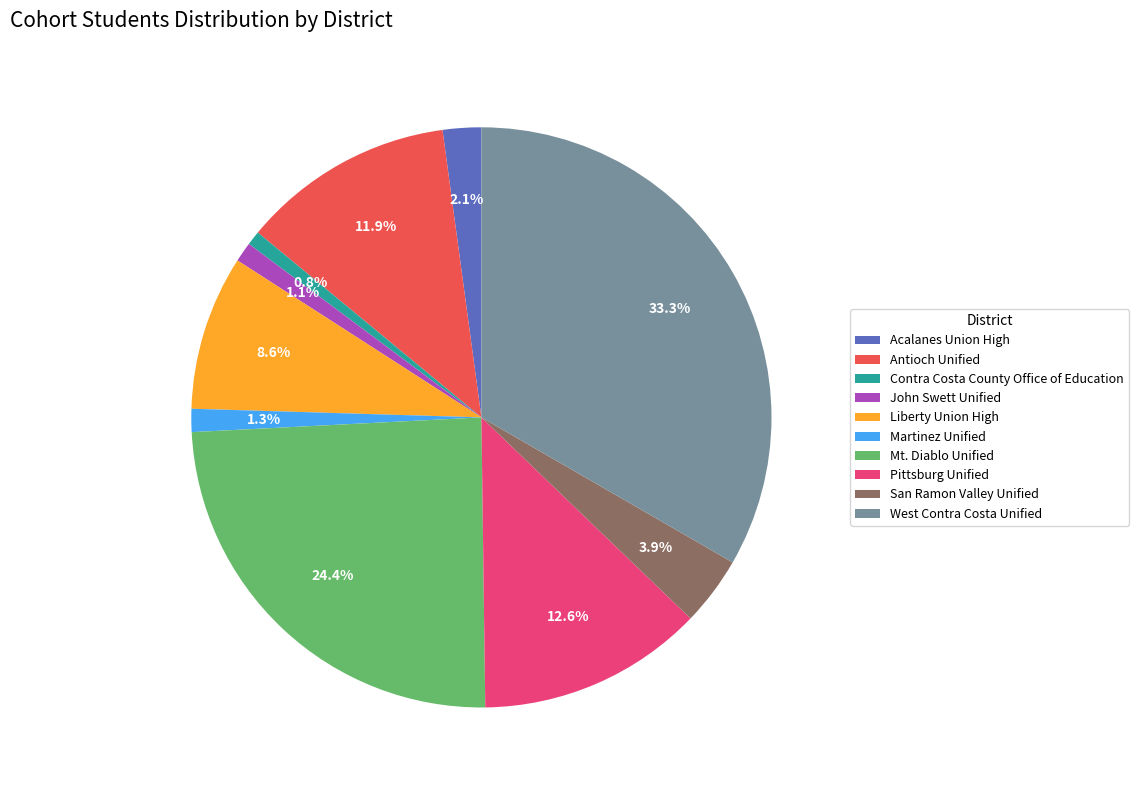

Approximately how many times larger is the value at West Contra Costa Unified compared to John Swett Unified?

30.3